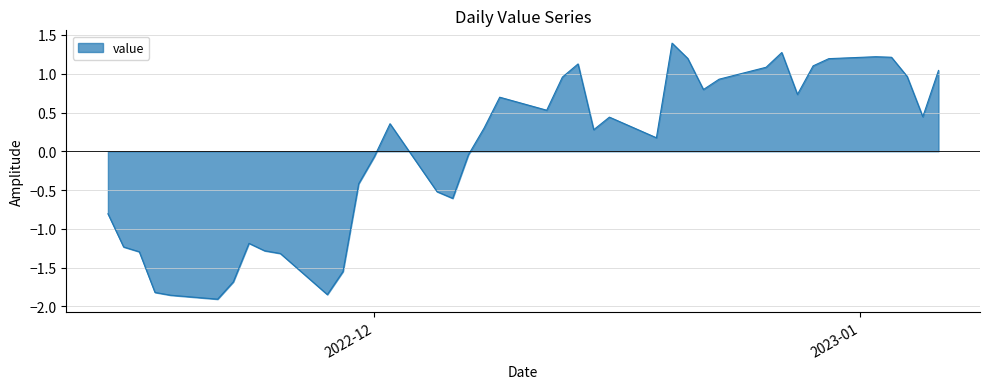

What is the difference between the maximum and minimum values?

3.3